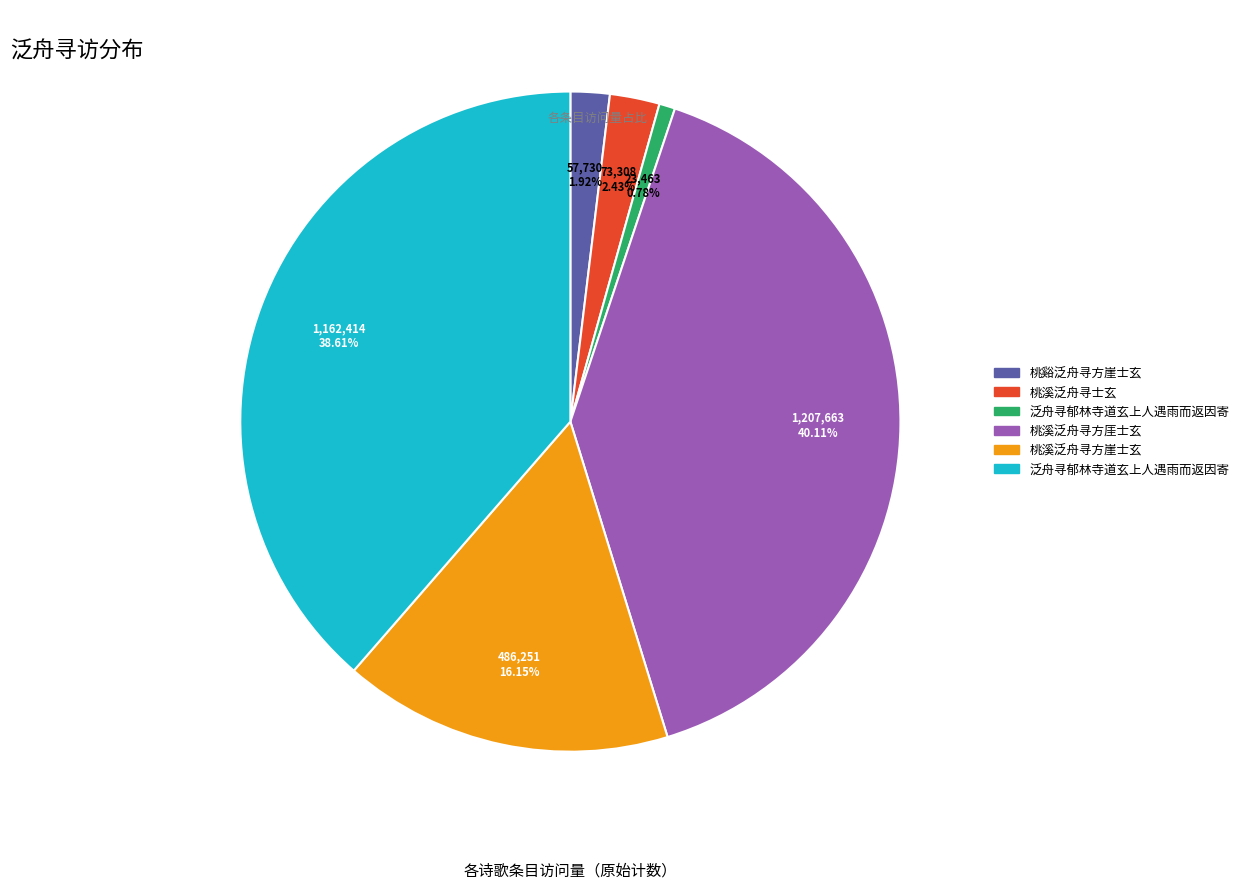

Is there any slice that represents more than half of the pie?

No